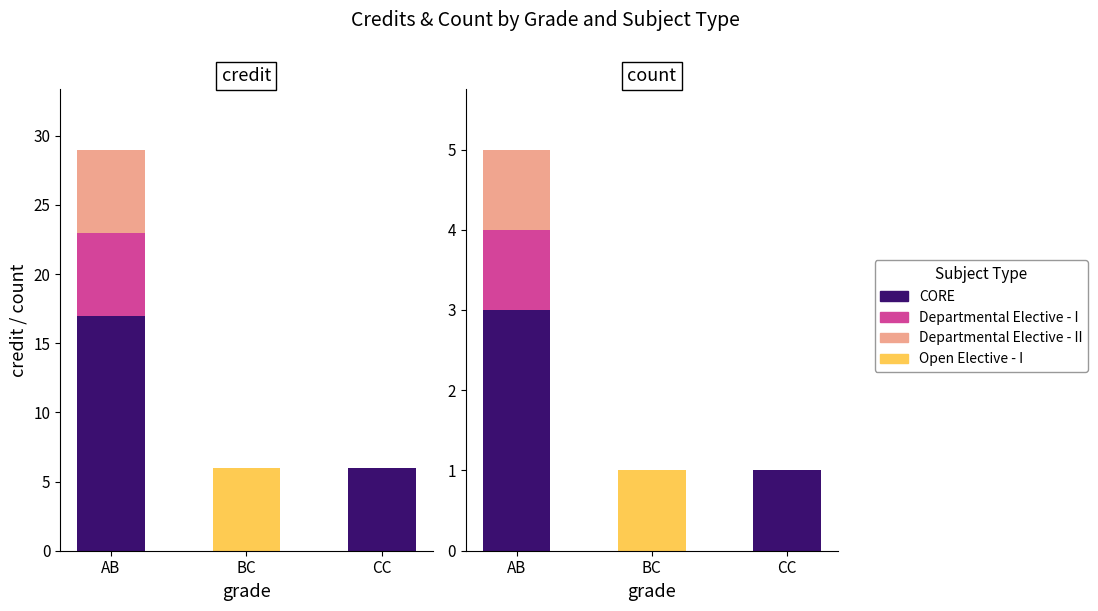

What is the highest value of the Open Elective - I series?

1